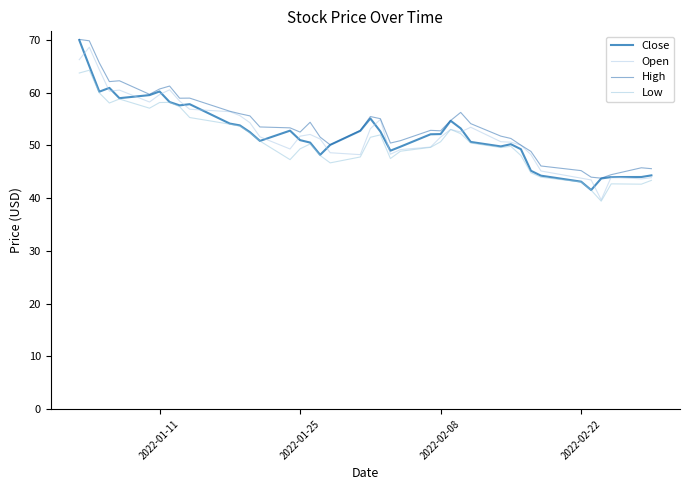

Reading right to left, list all the values displayed in this chart.

Close: 44.3	44.0	44.0	43.7	41.5	43.1	44.2	45.2	49.3	50.2	49.8	50.7	53.2	54.7	52.1	52.1	49.8	49.0	52.6	55.1	52.8	50.1	48.2	50.5	51.0	52.8	50.8	52.5	53.8	54.1	57.8	57.6	58.2	60.2	59.5	59.0	60.9	60.2	65.0	70.0
Open: 43.9	43.6	44.0	39.7	43.4	43.8	45.1	48.2	50.0	50.6	50.7	53.4	52.5	53.0	51.6	49.7	49.2	48.3	54.9	53.2	48.2	48.6	51.2	52.1	51.7	49.3	51.6	54.3	55.6	56.4	56.8	58.4	60.5	59.6	58.2	60.5	60.3	64.3	68.6	66.2
High: 45.6	45.8	44.4	43.8	44.0	45.2	46.1	48.8	50.0	51.3	51.8	54.1	56.2	54.7	52.8	52.8	50.9	50.4	55.1	55.5	52.8	50.1	51.6	54.4	52.5	53.3	53.5	55.6	56.0	56.5	59.0	58.9	61.2	60.7	59.7	62.2	62.1	65.6	69.8	70.1
Low: 43.4	42.6	42.7	39.4	41.5	43.1	44.0	44.8	48.1	49.8	49.6	50.5	52.2	53.0	50.7	49.6	48.9	47.5	52.0	51.5	47.8	46.7	48.1	50.3	49.3	47.3	50.8	52.3	53.6	54.0	55.3	57.3	58.2	58.1	57.0	58.8	58.0	59.9	64.2	63.7